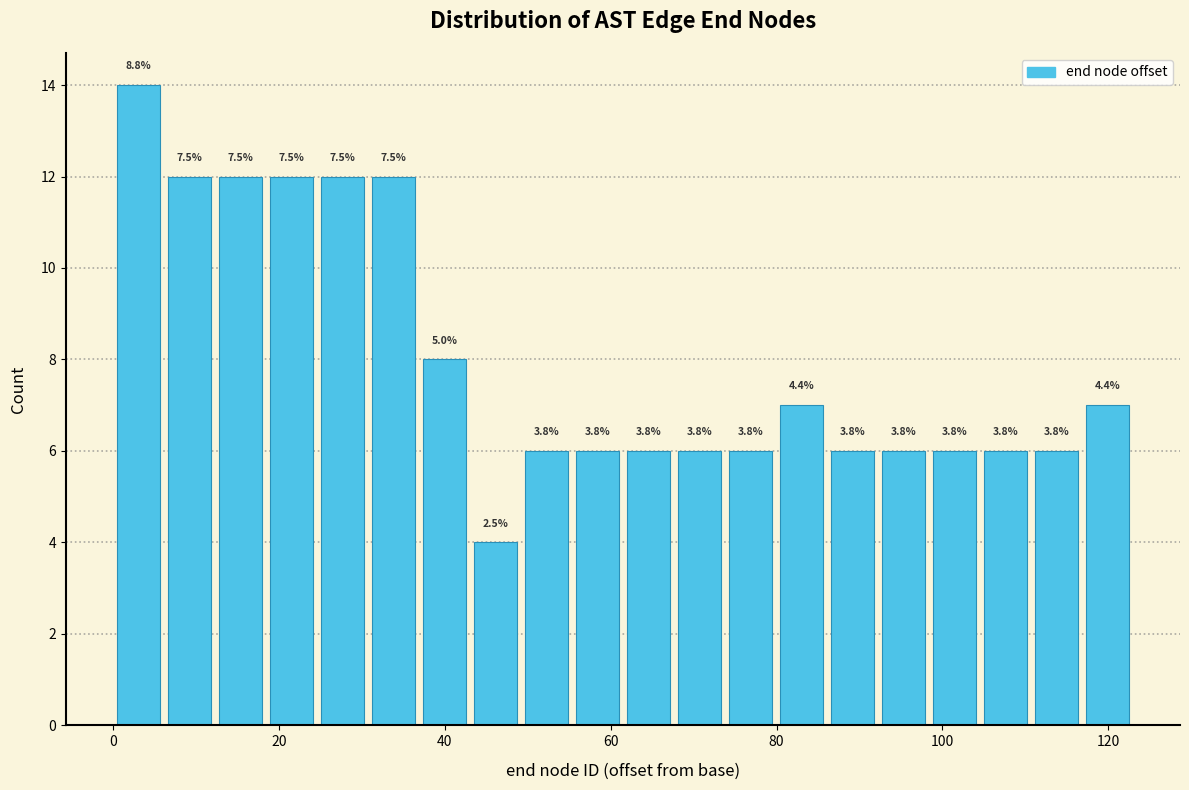

Read against the x-axis, roughly where is the centre of the tallest bar?

4